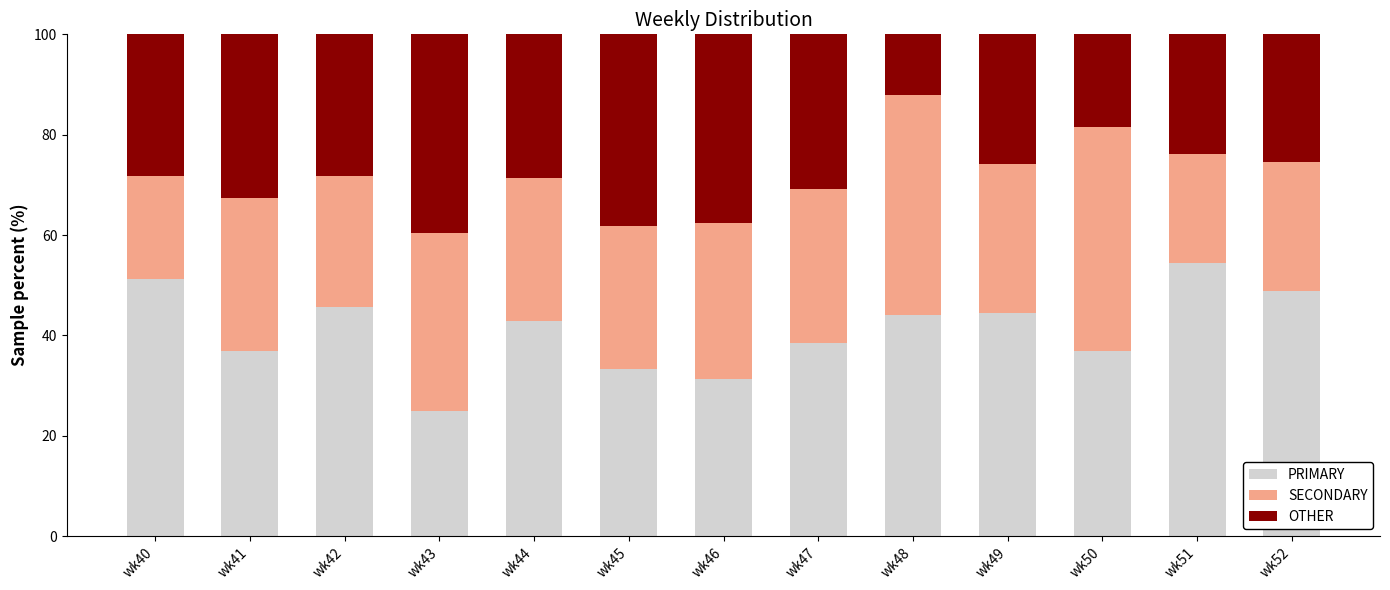

What is the sum of all PRIMARY values?

533.4